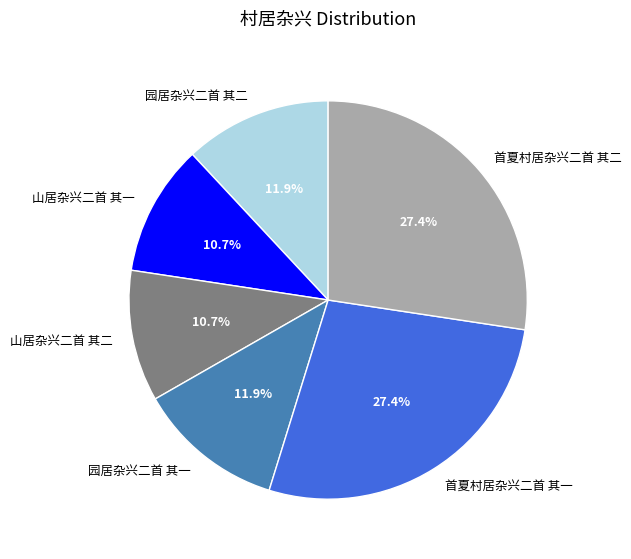

Is there any slice that represents more than half of the pie?

No